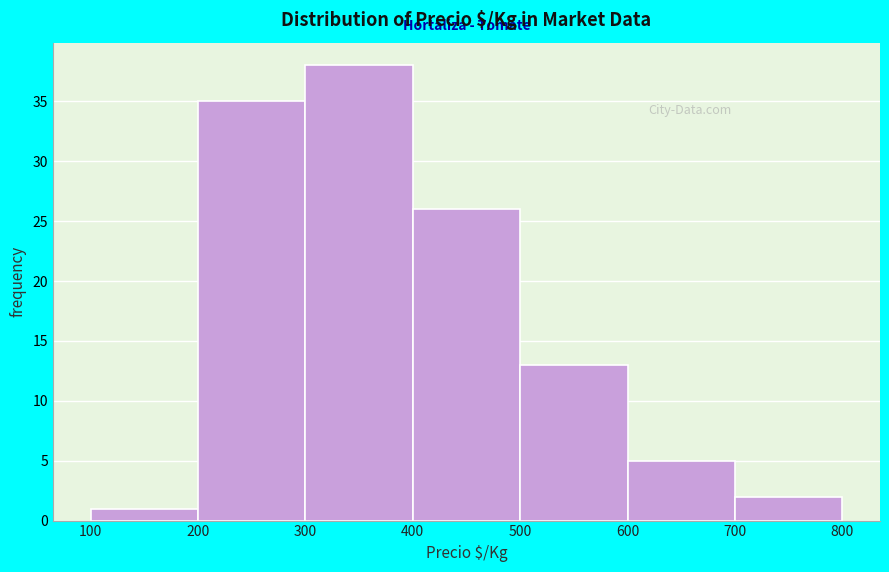

Reading left to right, transcribe this chart: for each bar, give the range it covers on the x-axis and its height. The values are not printed on the chart, so give them approximately, as read against the axis.

100 to 200: 1
200 to 300: 35
300 to 400: 38
400 to 500: 26
500 to 600: 13
600 to 700: 5
700 to 800: 2